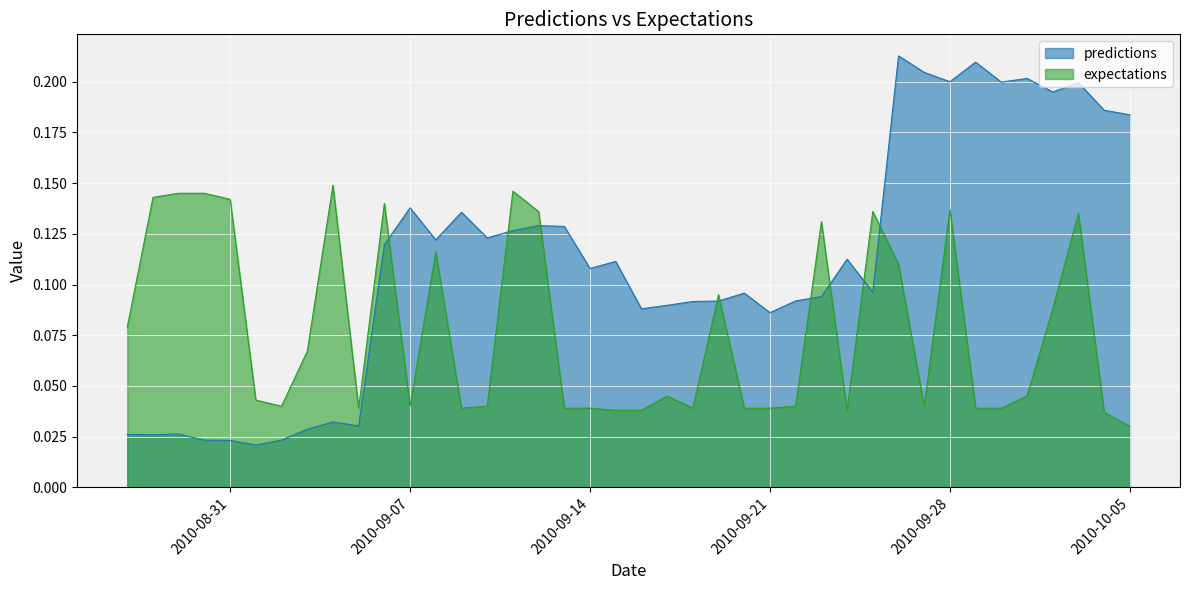

What is the difference between the expectations values at 2010-9-22 and 2010-9-23?

0.1